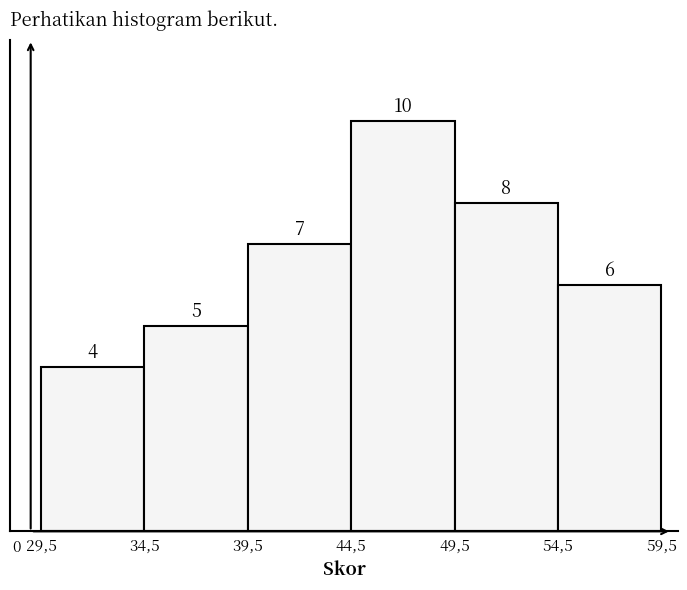

Reading left to right, list all the values displayed in this chart.

29,5=4	34,5=5	39,5=7	44,5=10	49,5=8	54,5=6